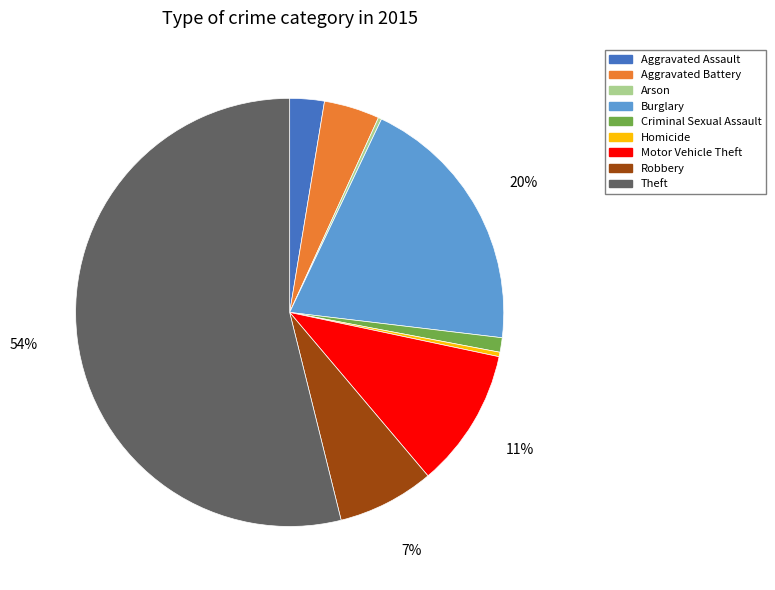

The Aggravated Assault slice represents 3% of the pie. True or false?

True